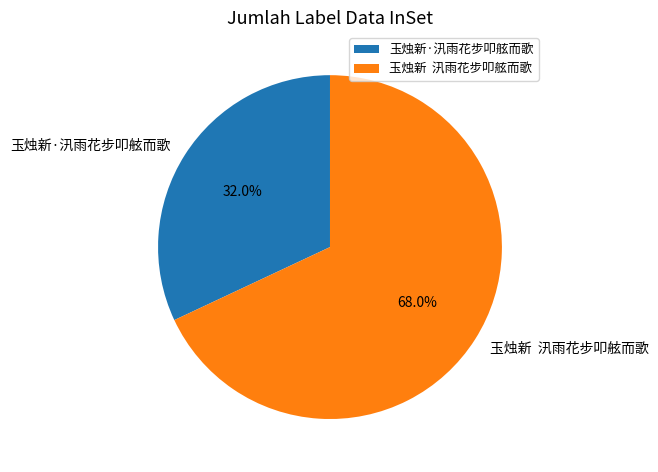

Is 玉烛新·汛雨花步叩舷而歌 the majority of the pie?

No